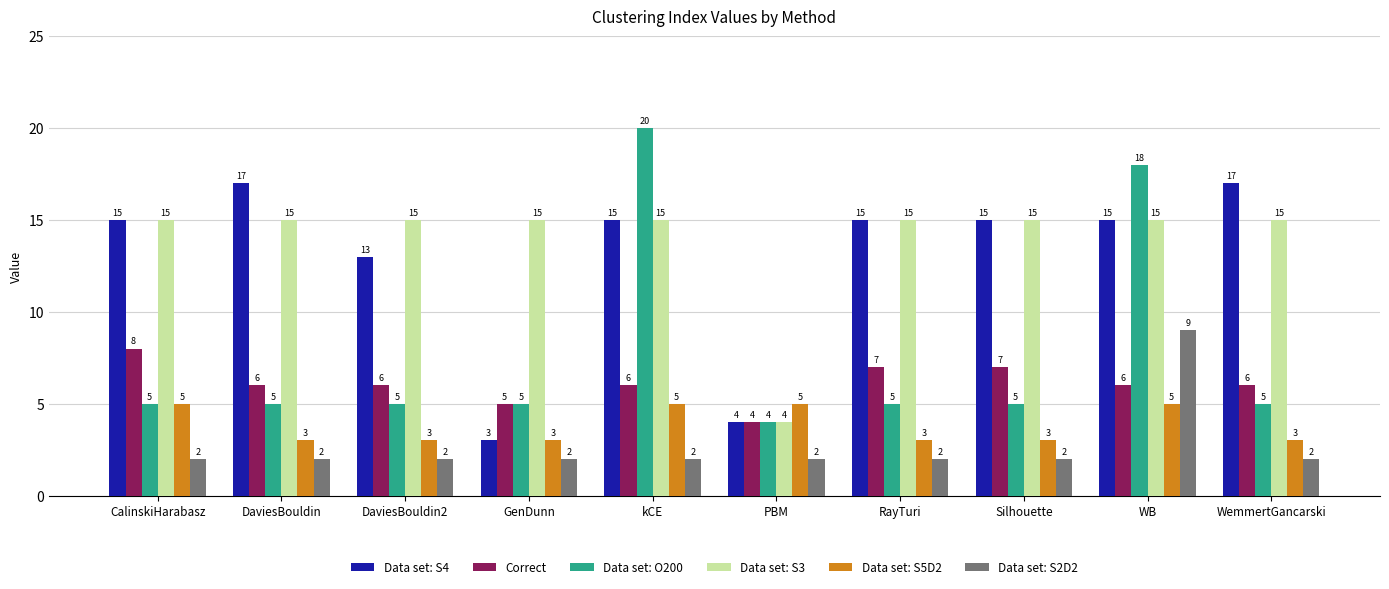

Count the number of data series in this chart.

6